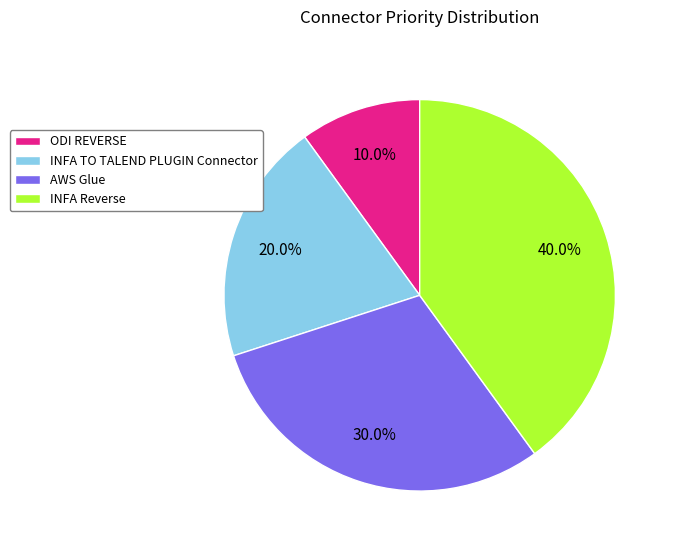

Approximately how many times larger is the value at AWS Glue compared to INFA TO TALEND PLUGIN Connector?

1.5